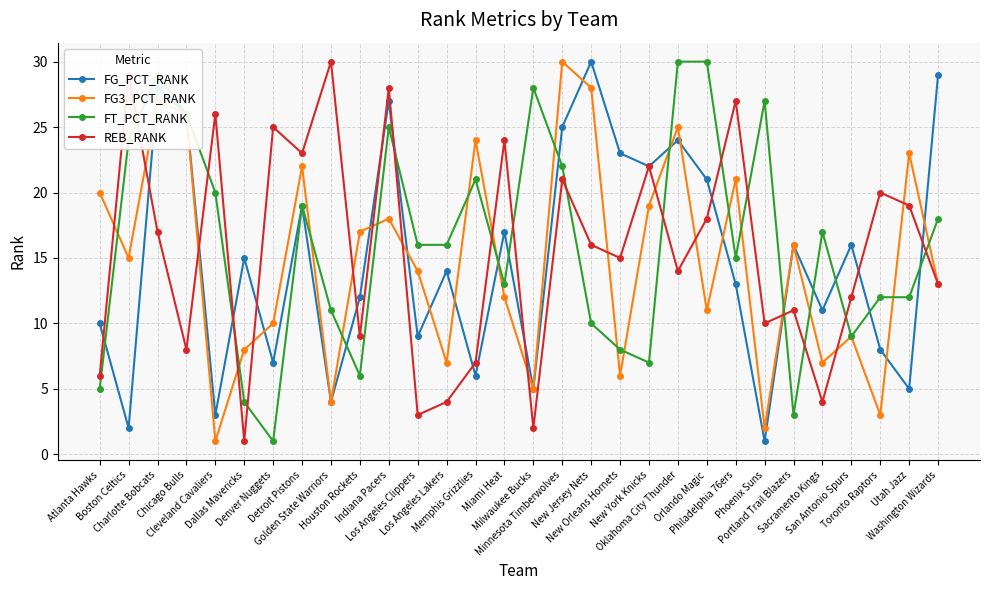

Reading left to right, extract all data points from this chart.

FG_PCT_RANK: 10	2	28	26	3	15	7	19	4	12	27	9	14	6	17	5	25	30	23	22	24	21	13	1	16	11	16	8	5	29
FG3_PCT_RANK: 20	15	27	26	1	8	10	22	4	17	18	14	7	24	12	5	30	28	6	19	25	11	21	2	16	7	9	3	23	13
FT_PCT_RANK: 5	24	29	26	20	4	1	19	11	6	25	16	16	21	13	28	22	10	8	7	30	30	15	27	3	17	9	12	12	18
REB_RANK: 6	29	17	8	26	1	25	23	30	9	28	3	4	7	24	2	21	16	15	22	14	18	27	10	11	4	12	20	19	13